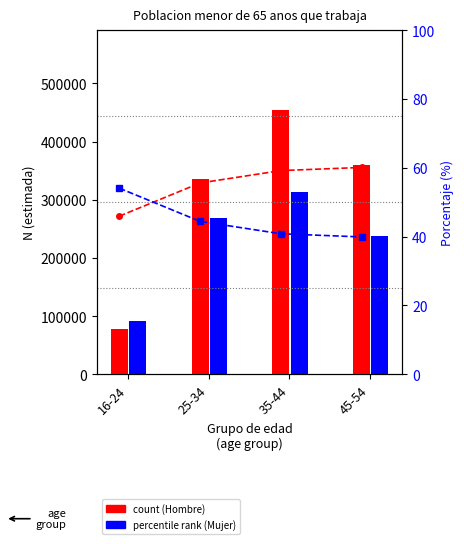

Is it true that Mujer % (percentile rank) equals 57.5 at 45-54?

False